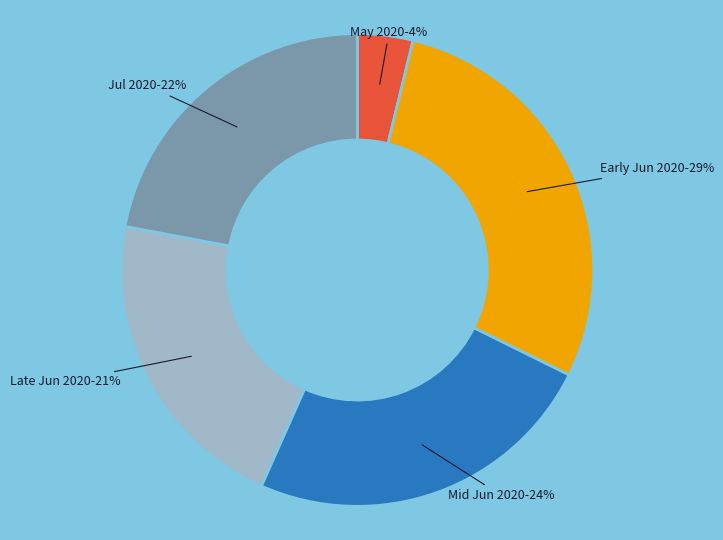

Does any single category account for the majority?

No